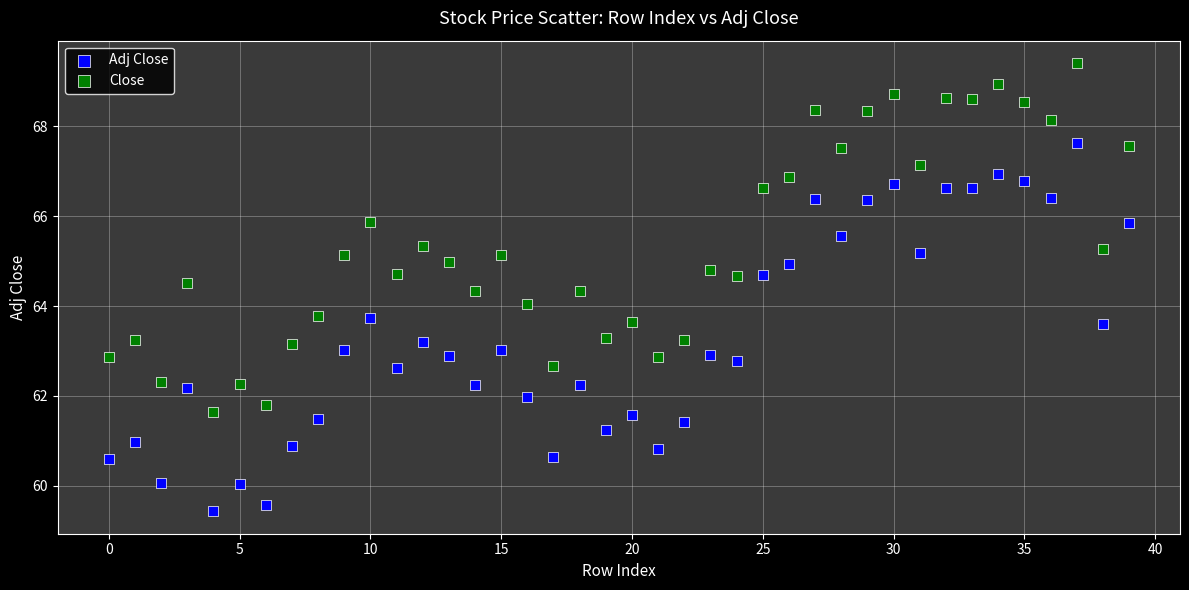

Which series has the widest spread of Y values?

Adj Close